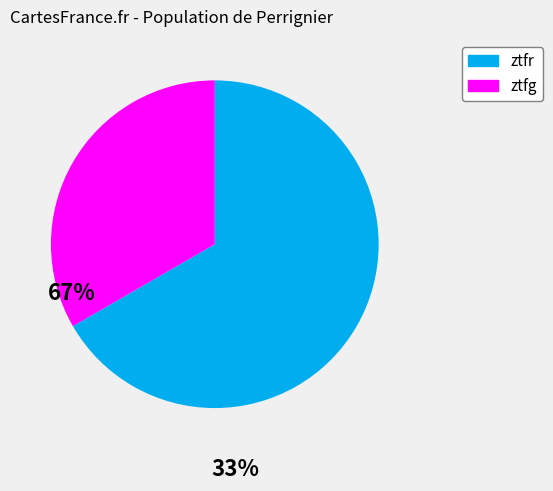

What is the largest slice in the pie chart?

ztfr